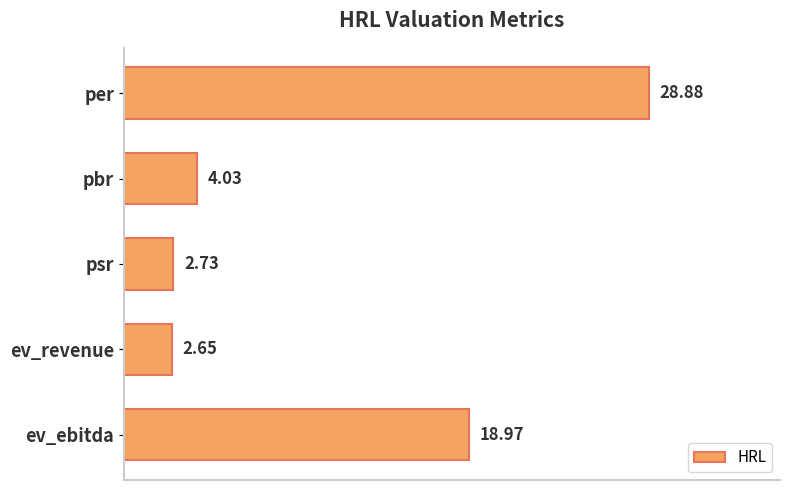

What is the sum of all values?

57.3